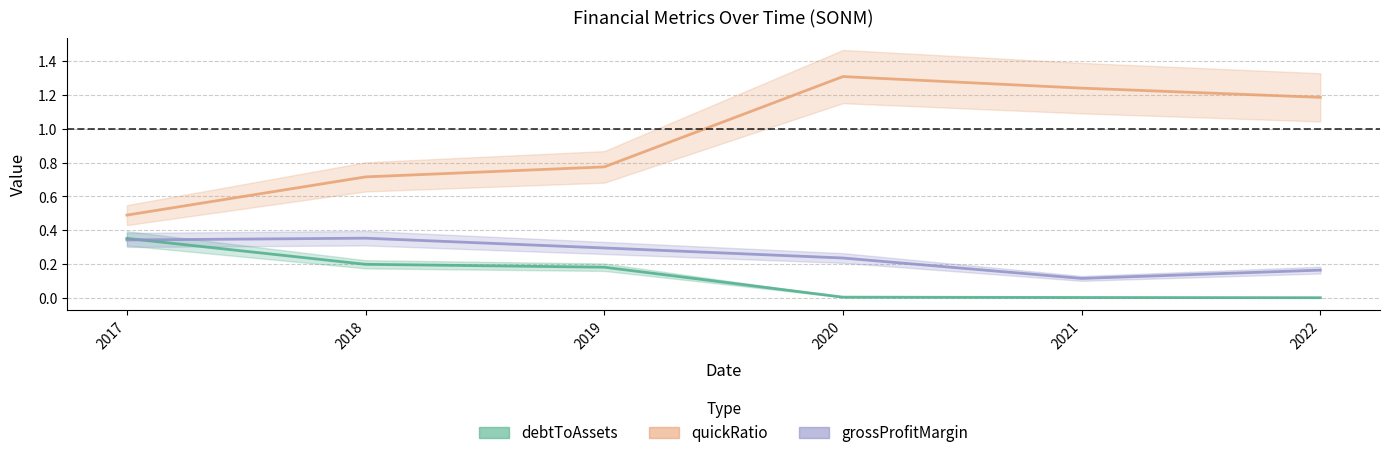

True or false: quickRatio and grossProfitMargin intersect in this chart.

False